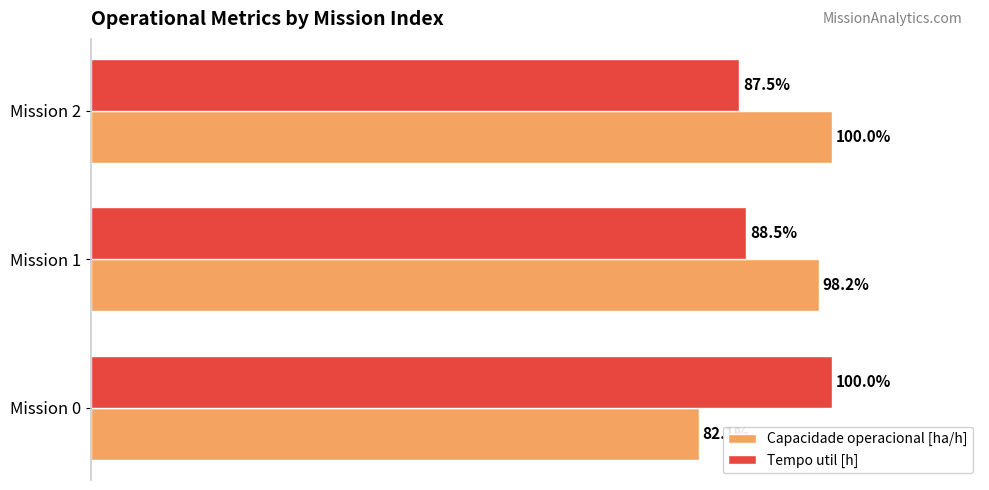

Which series has the largest total across all categories?

Capacidade operacional [ha/h]